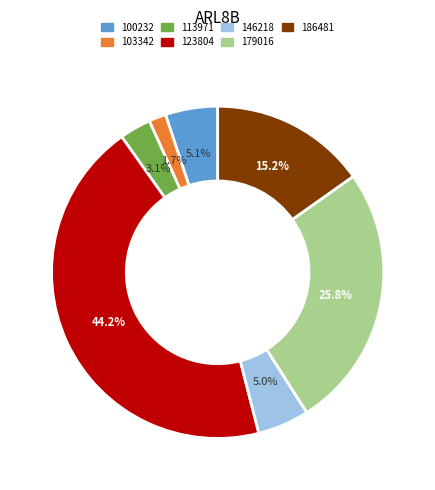

Does any single category account for the majority?

No